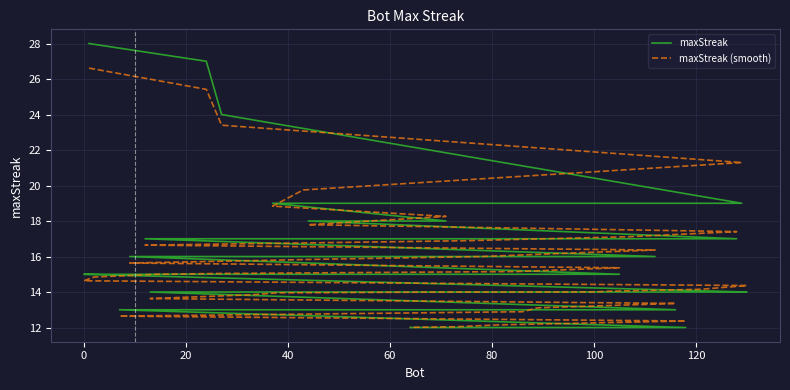

Reading right to left, extract all data points from this chart.

maxStreak: 12.0	12.0	12.0	12.0	13.0	13.0	13.0	13.0	14.0	14.0	14.0	14.0	14.0	14.0	14.0	14.0	15.0	15.0	15.0	15.0	15.0	15.0	15.0	16.0	16.0	16.0	16.0	16.0	17.0	17.0	17.0	17.0	18.0	18.0	19.0	19.0	19.0	24.0	27.0	28.0
maxStreak (smooth): 12.0	12.0	12.2	12.4	12.6	12.9	13.1	13.4	13.6	13.8	14.0	14.0	14.0	14.0	14.2	14.4	14.6	14.8	15.0	15.0	15.0	15.2	15.4	15.6	15.9	16.0	16.1	16.4	16.6	16.9	17.1	17.4	17.8	18.3	18.8	19.8	21.3	23.4	25.4	26.6